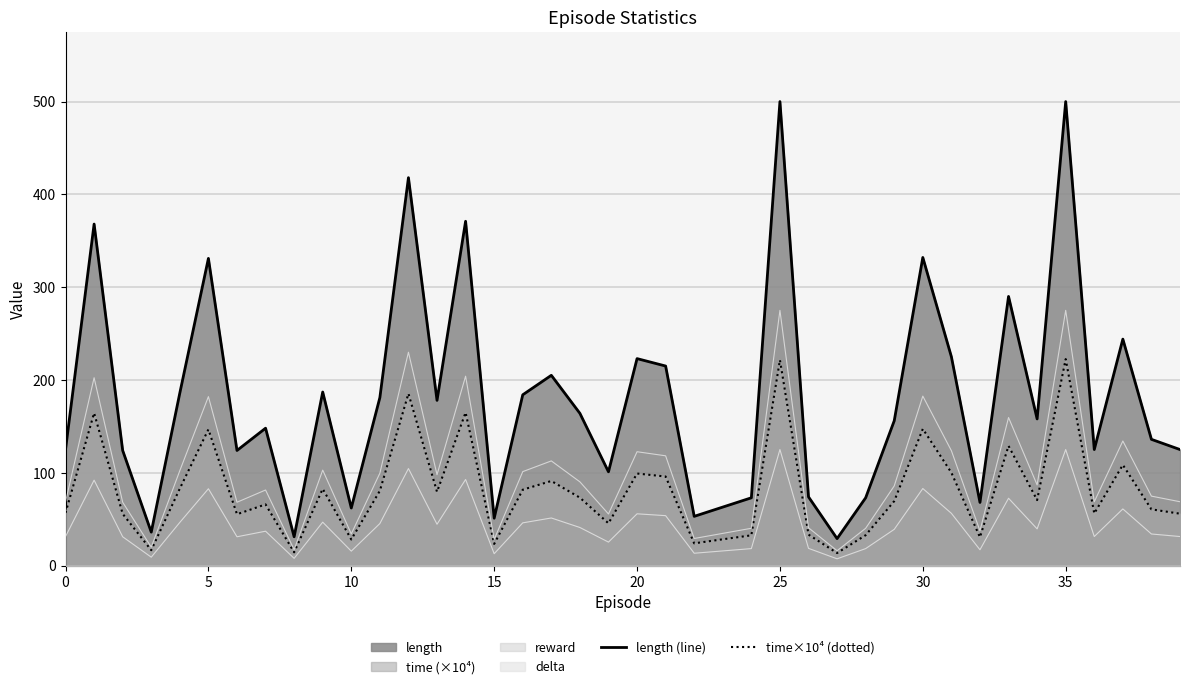

What is the average value of the length (line) series?

180.9